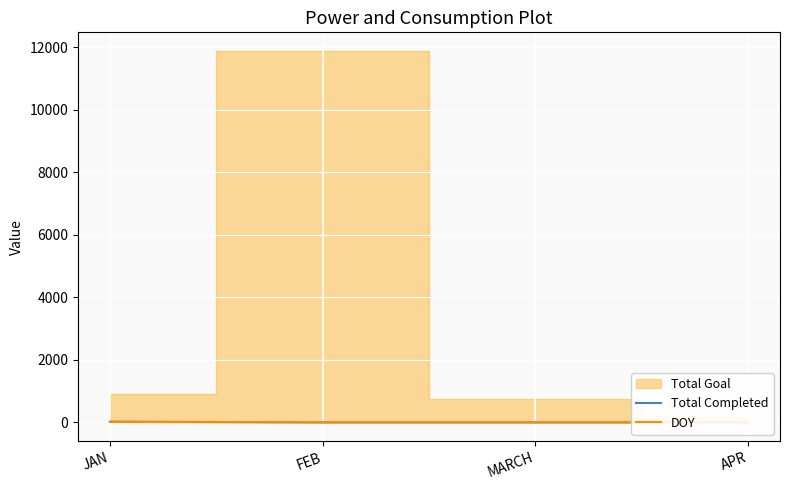

True or false: DOY and Total Completed cross at least once.

False